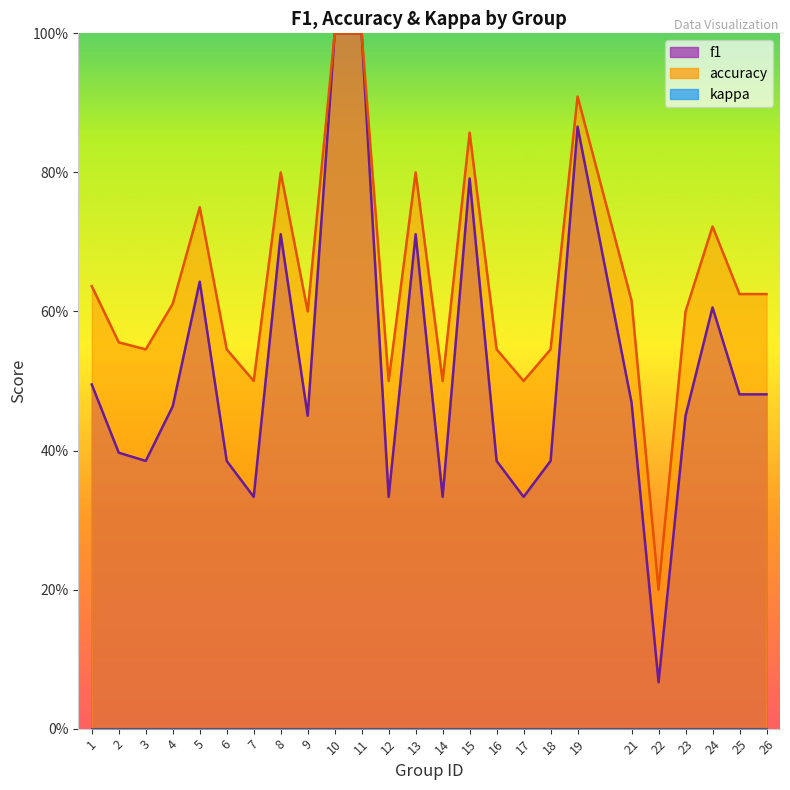

What is the sum of all accuracy values?

16.1